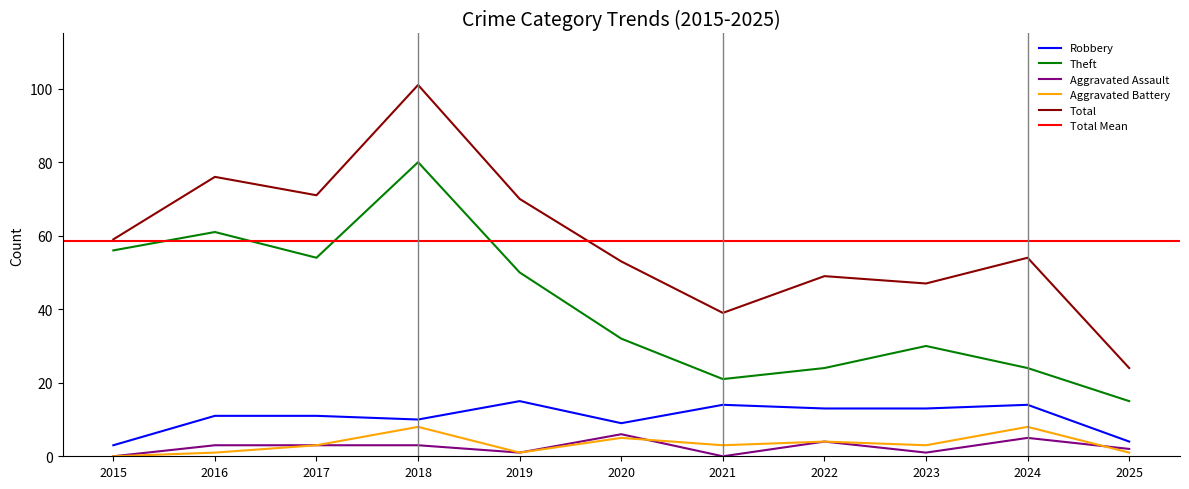

Where does the Total series first go above 54?

2015